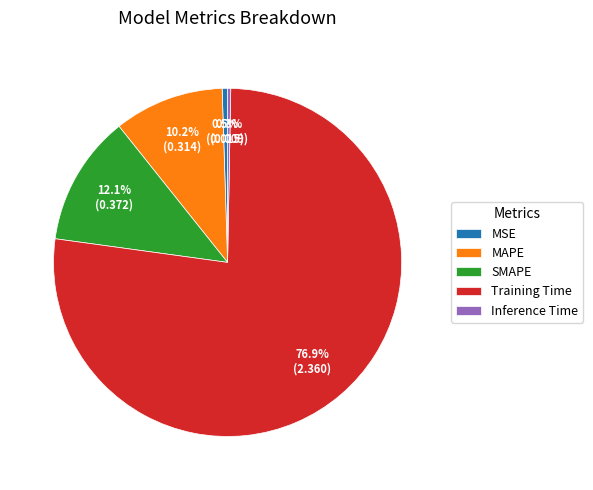

Is there a majority slice in this chart?

Yes